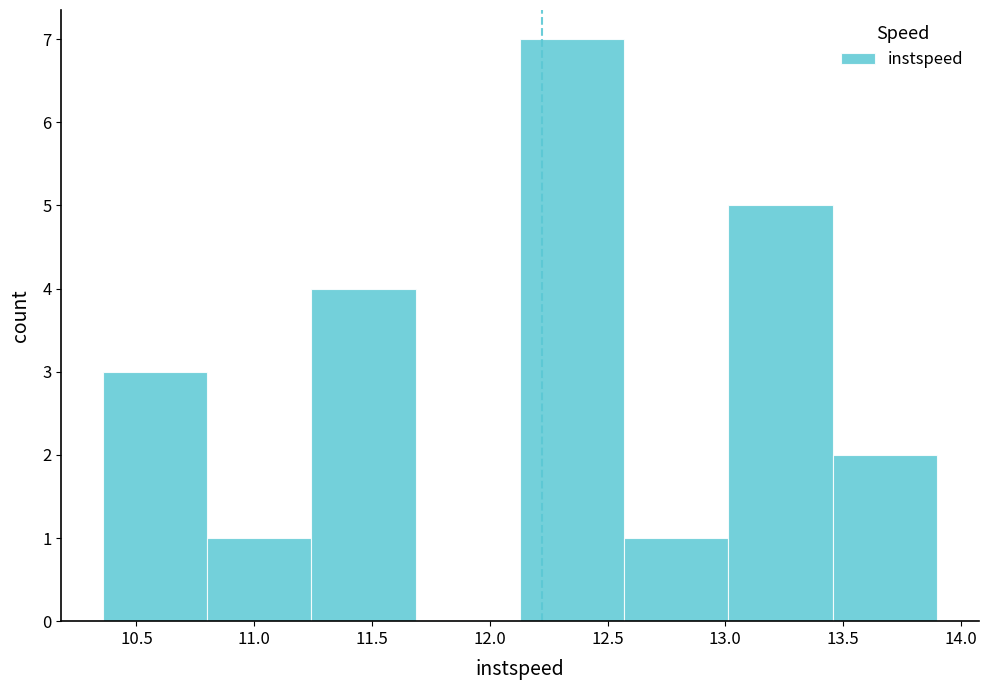

Reading left to right, transcribe this chart: for each bar, give the range it covers on the x-axis and its height. Neither the bar edges nor the heights are printed on the chart, so give them approximately, as read against the axes.

10.35 to 10.80: 3
10.80 to 11.25: 1
11.25 to 11.70: 4
11.70 to 12.15: 0
12.15 to 12.55: 7
12.55 to 13.00: 1
13.00 to 13.45: 5
13.45 to 13.90: 2